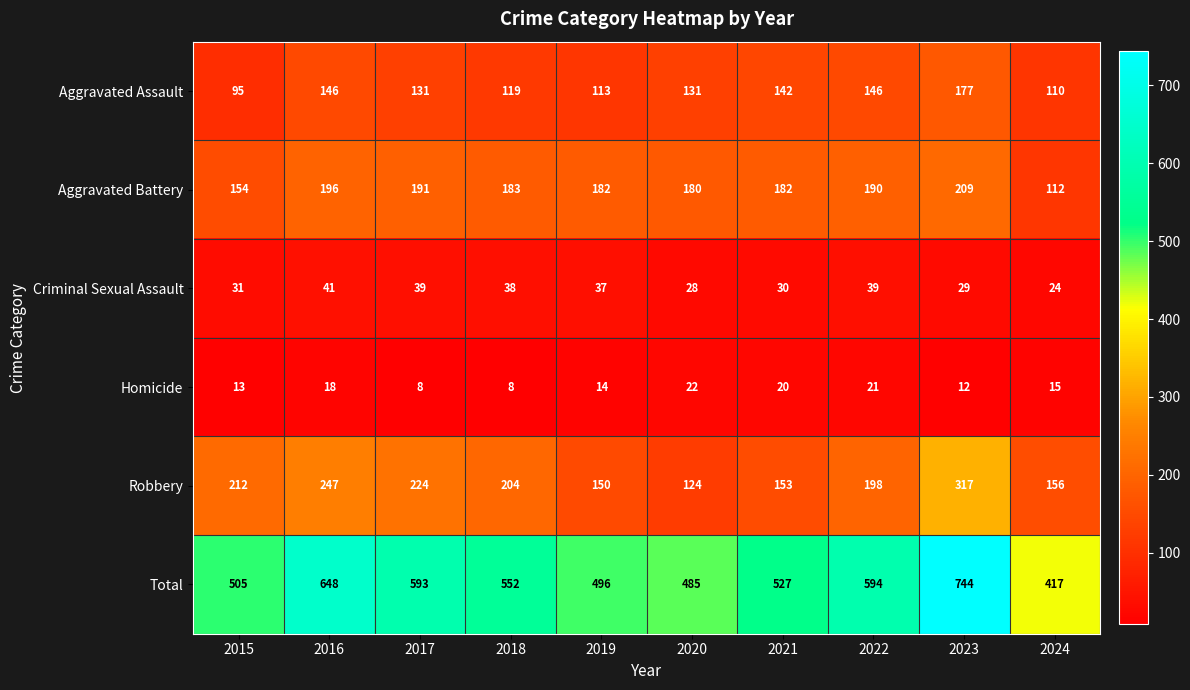

Which series has the largest range (max minus min)?

Total